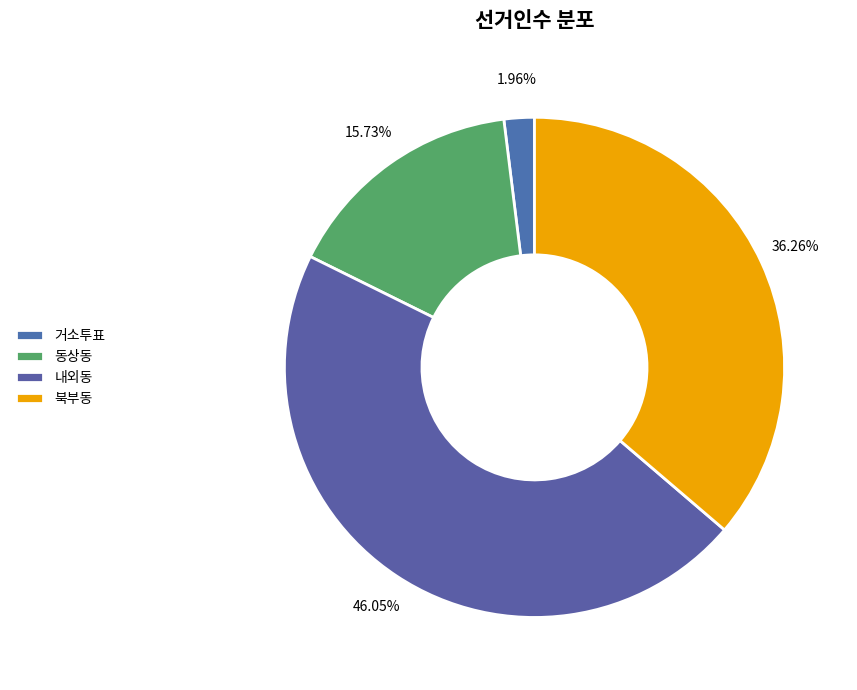

Approximately how many times larger is the value at 거소투표 compared to 동상동?

0.1